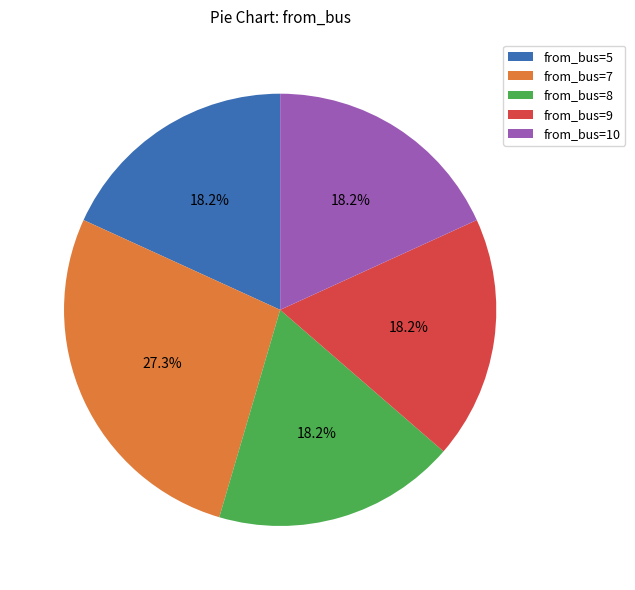

What is the ratio of the value at from_bus=8 to the value at from_bus=7?

0.7